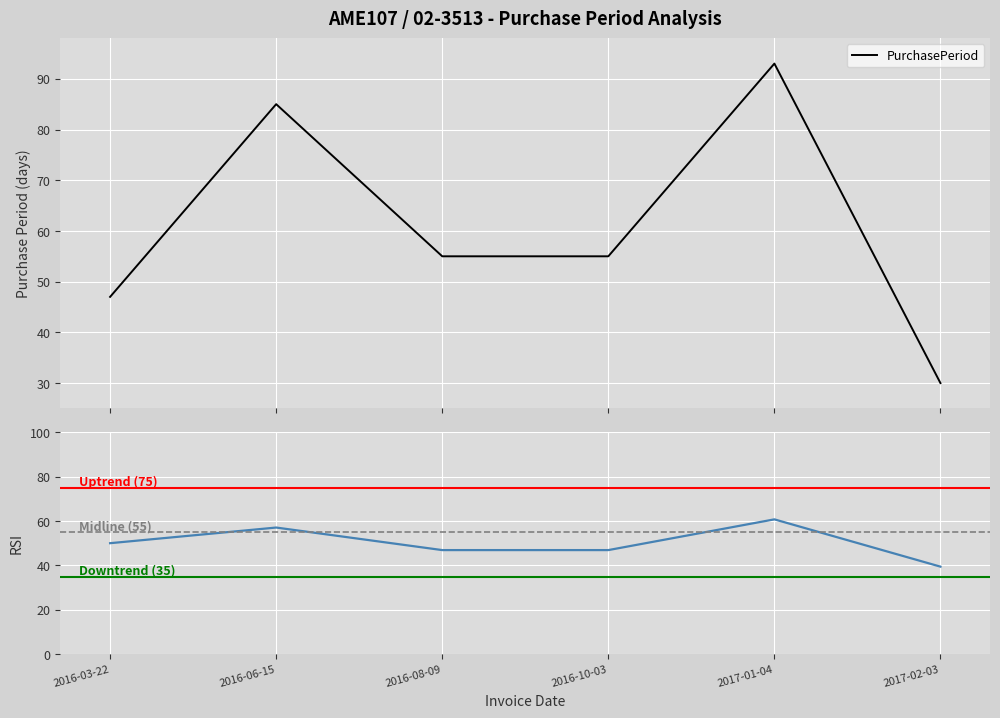

Where is the first local maximum?

2016-06-15